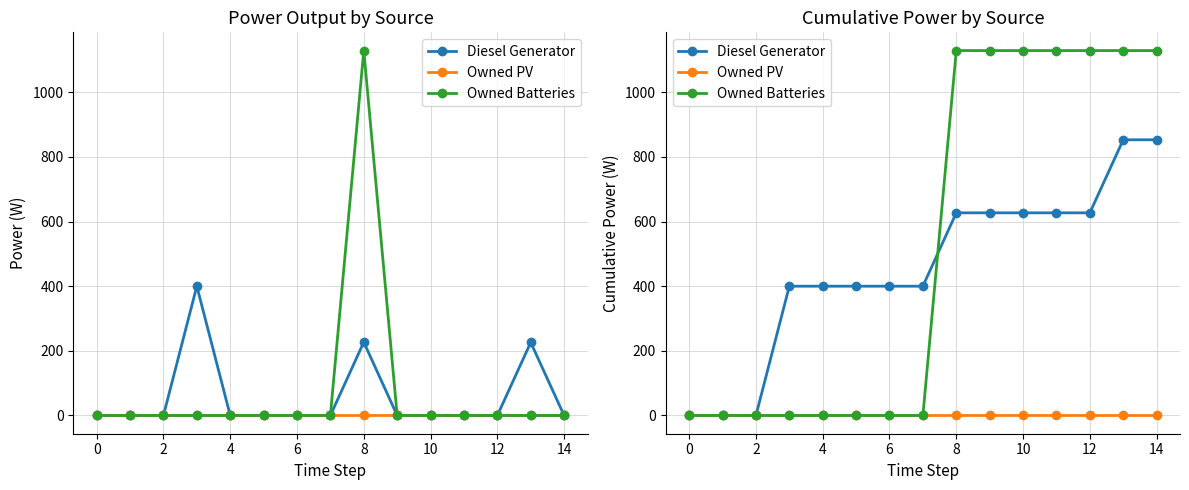

Is it true that Owned PV equals 0 at 4?

True